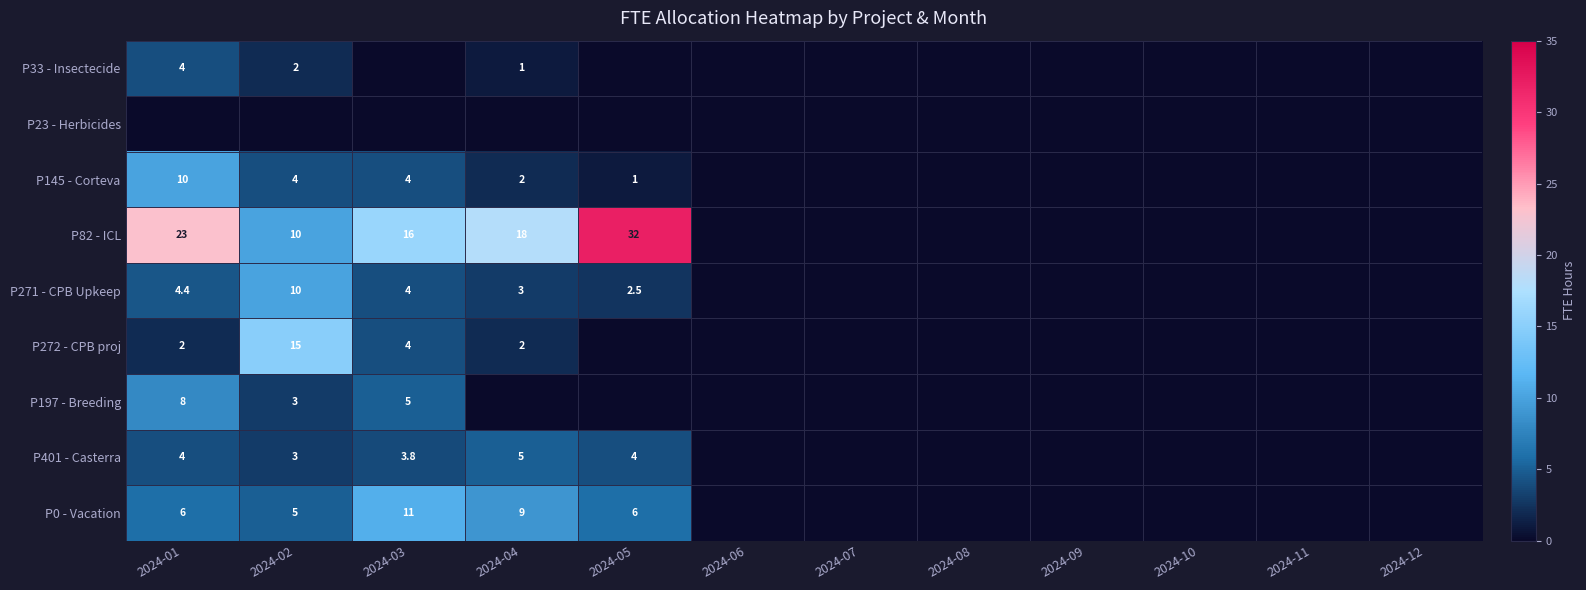

Count the number of data series in this chart.

9